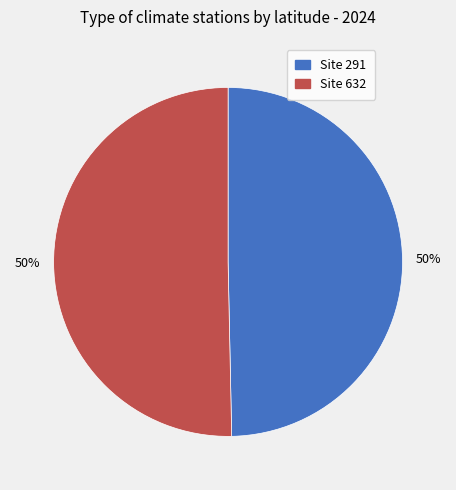

How many segments does this pie chart have?

2